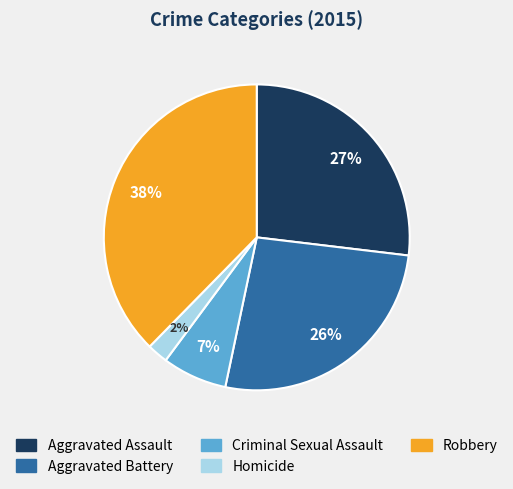

Does any single category account for the majority?

No